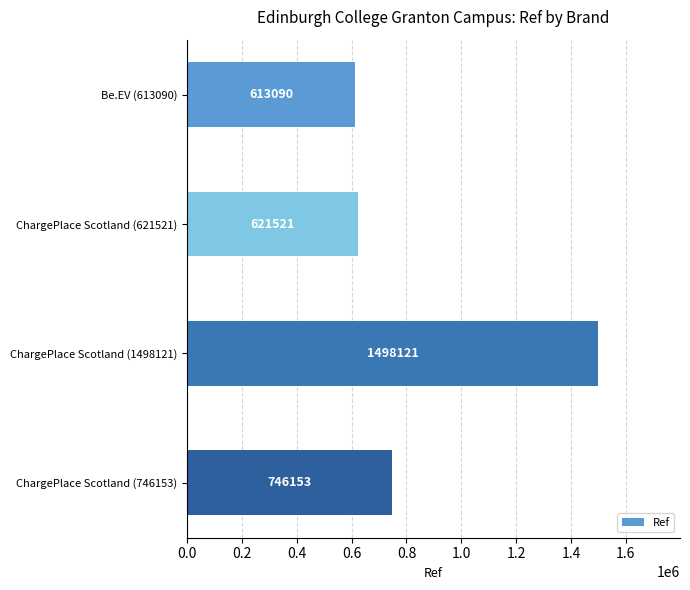

What is the change in value from ChargePlace Scotland (621521) to ChargePlace Scotland (1498121)?

+876600